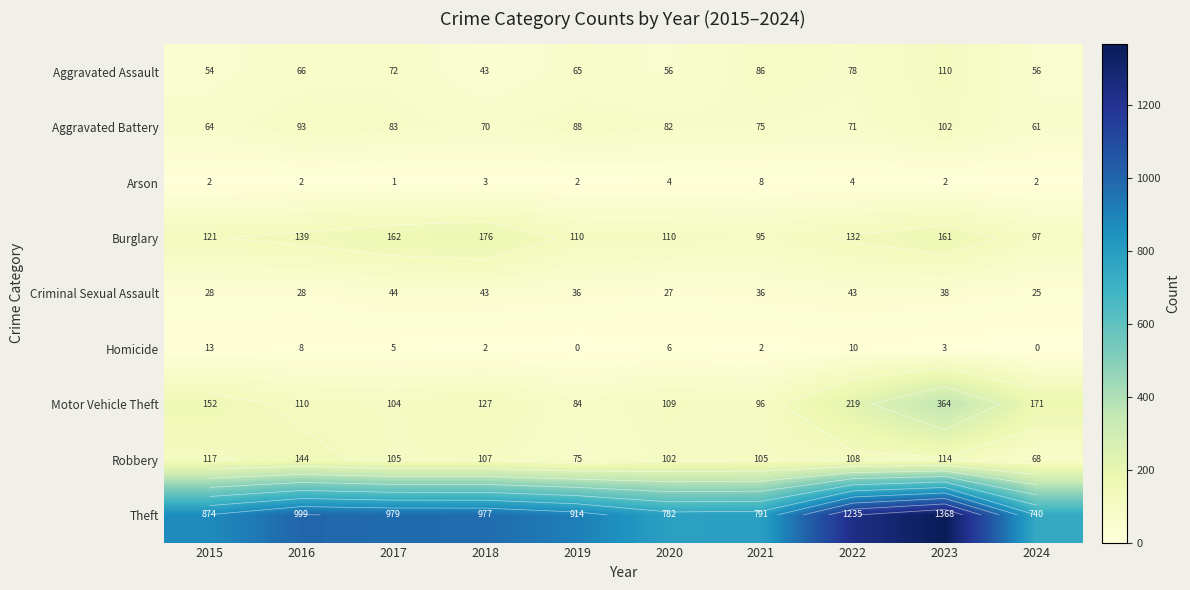

Rank the series by their maximum value, from highest to lowest.

Theft, Motor Vehicle Theft, Burglary, Robbery, Aggravated Assault, Aggravated Battery, Criminal Sexual Assault, Homicide, Arson